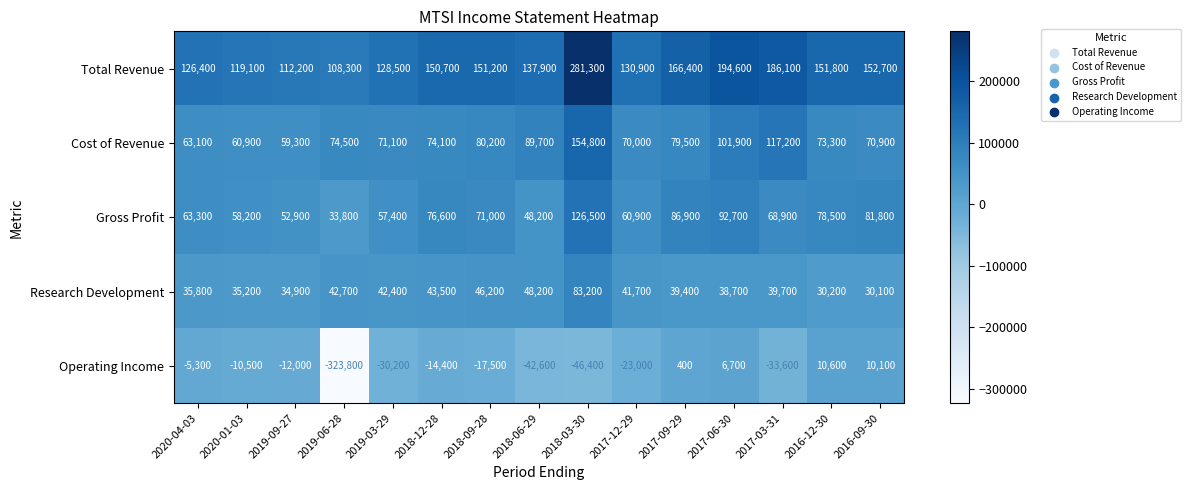

Is it true that Total Revenue equals 174650 at 2020-04-03?

False